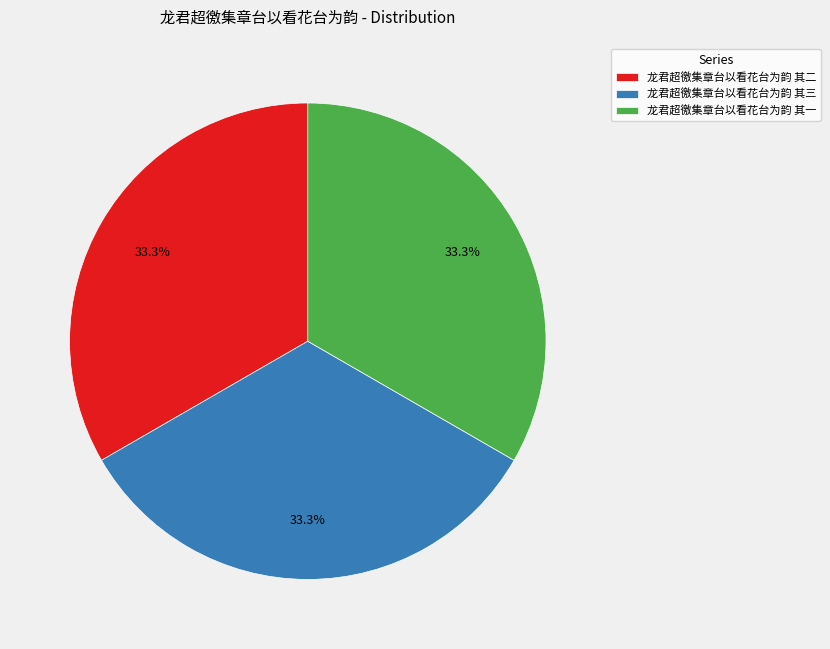

How many slices are in this pie chart?

3